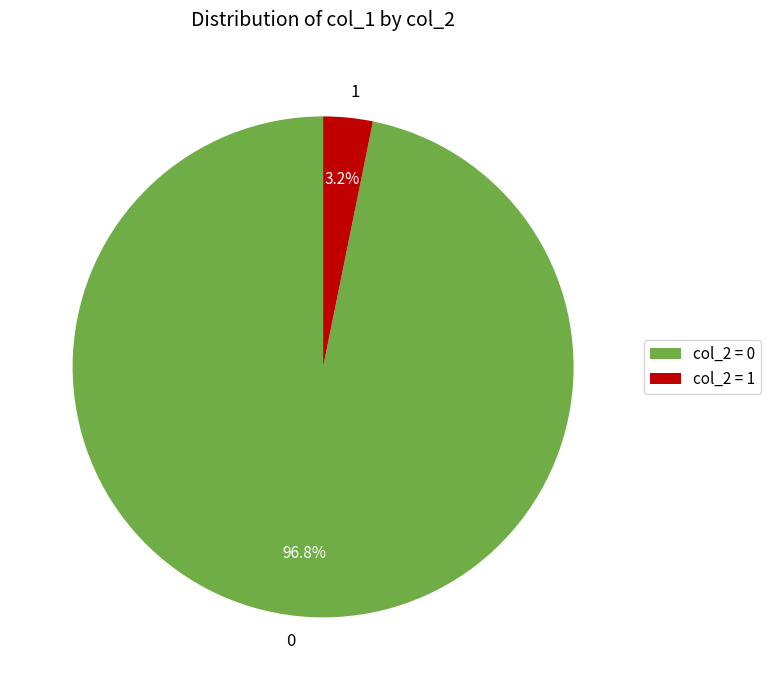

To the nearest percent, what is the difference between the largest and smallest slice percentages?

94%